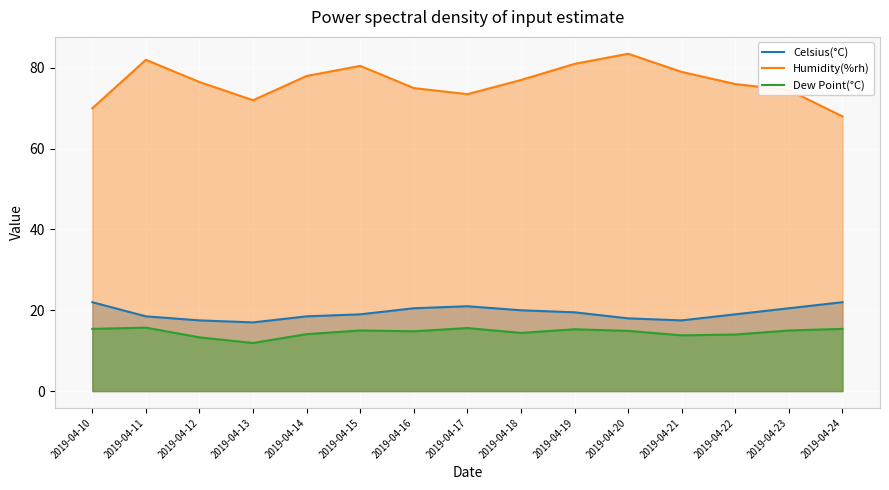

Which has a higher value, 2019-04-12 or 2019-04-10?

2019-04-10